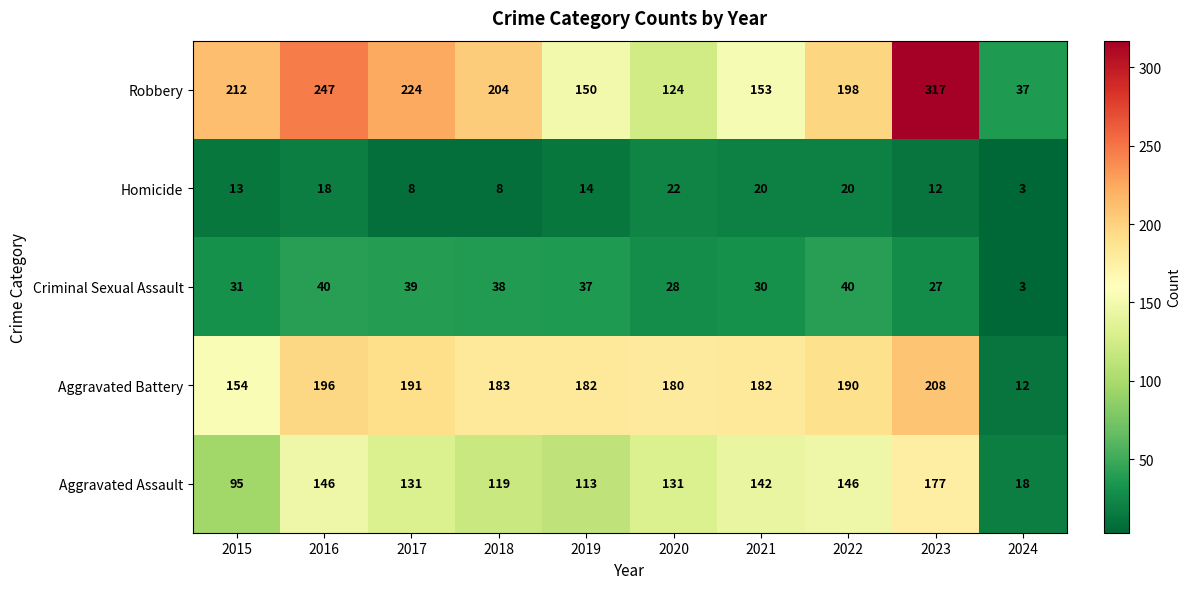

What is the sum of the Aggravated Assault values at 2023 and 2017?

308